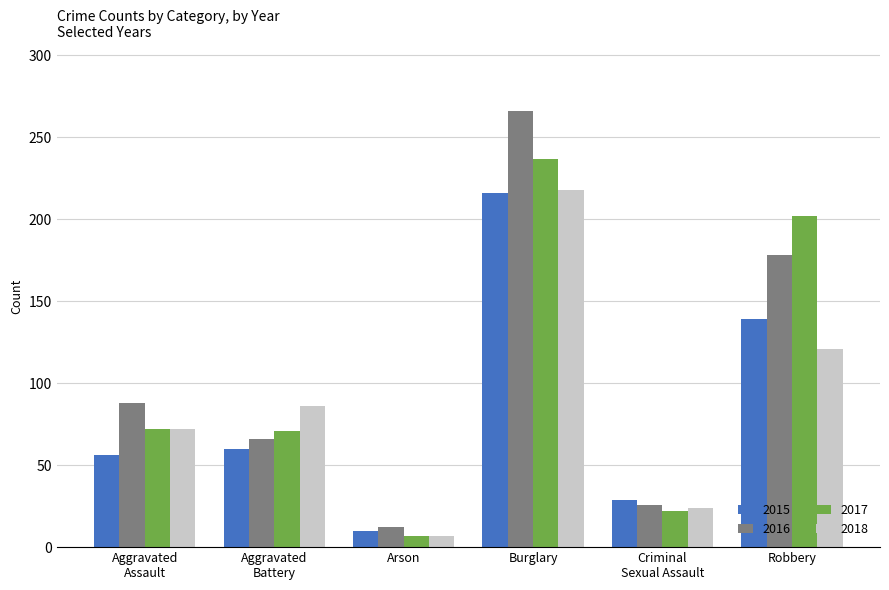

What is the lowest value of the 2016 series?

12